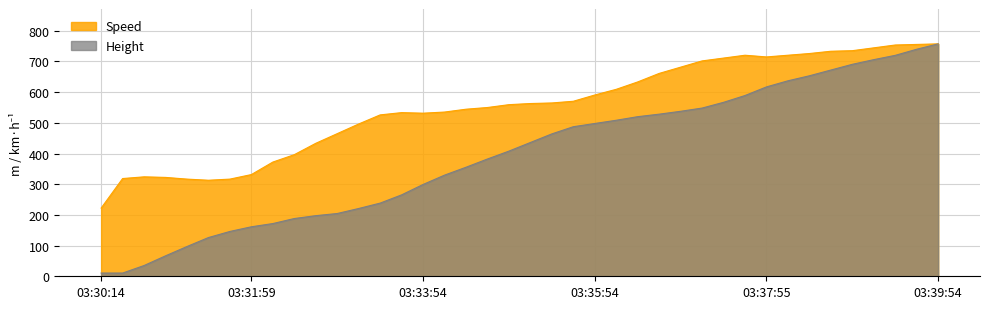

Where is the first local minimum for Speed?

03:31:29